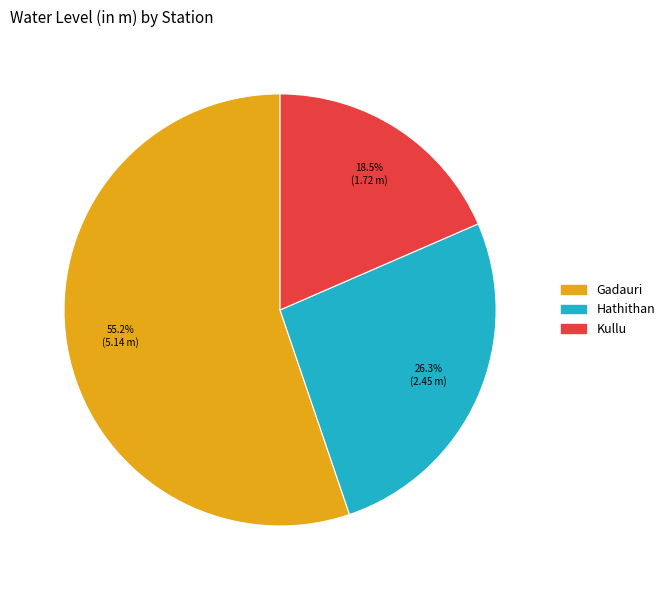

Which category has the smallest portion of the pie?

Kullu